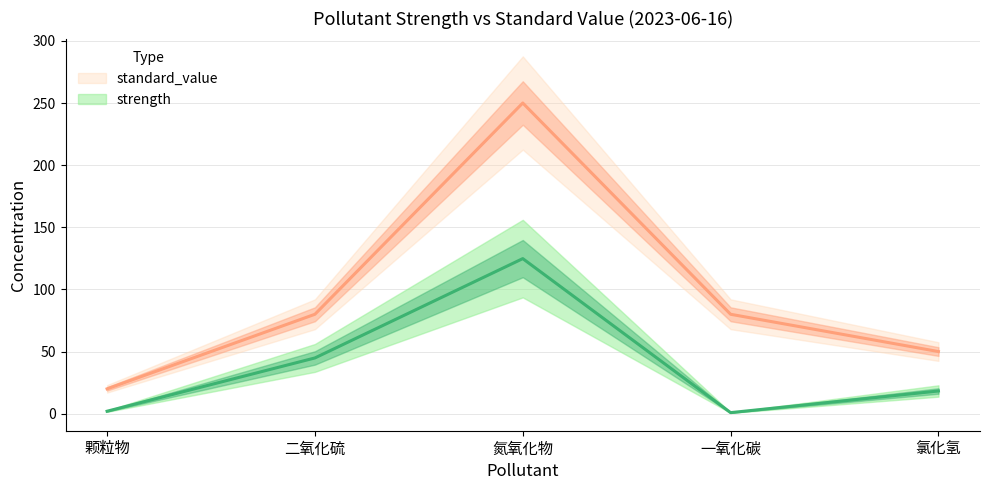

Rank the series by their maximum value, from highest to lowest.

standard_value, strength